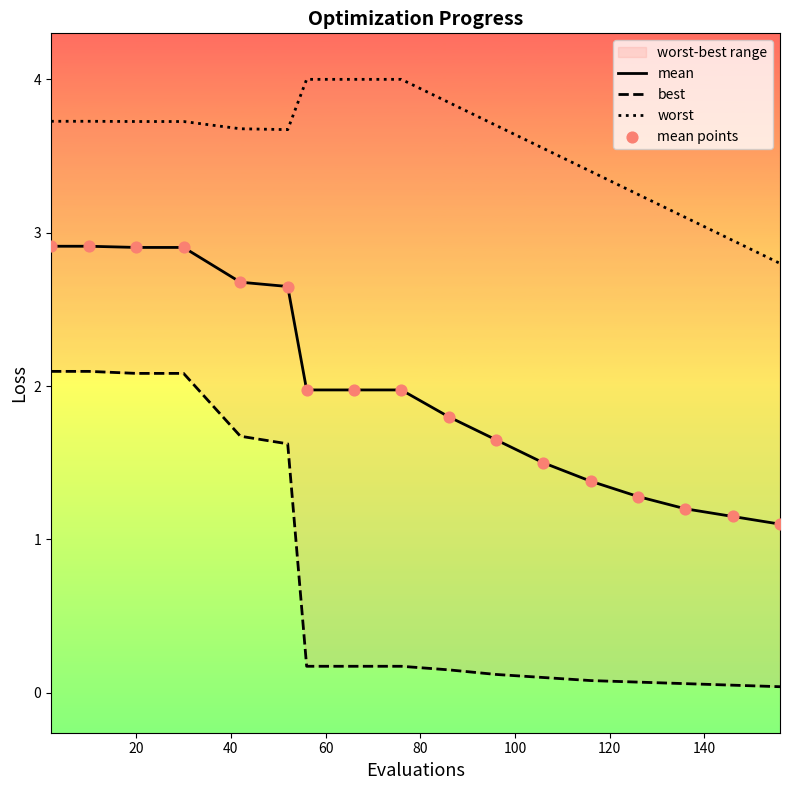

At how many categories does at least one series exceed 1?

17